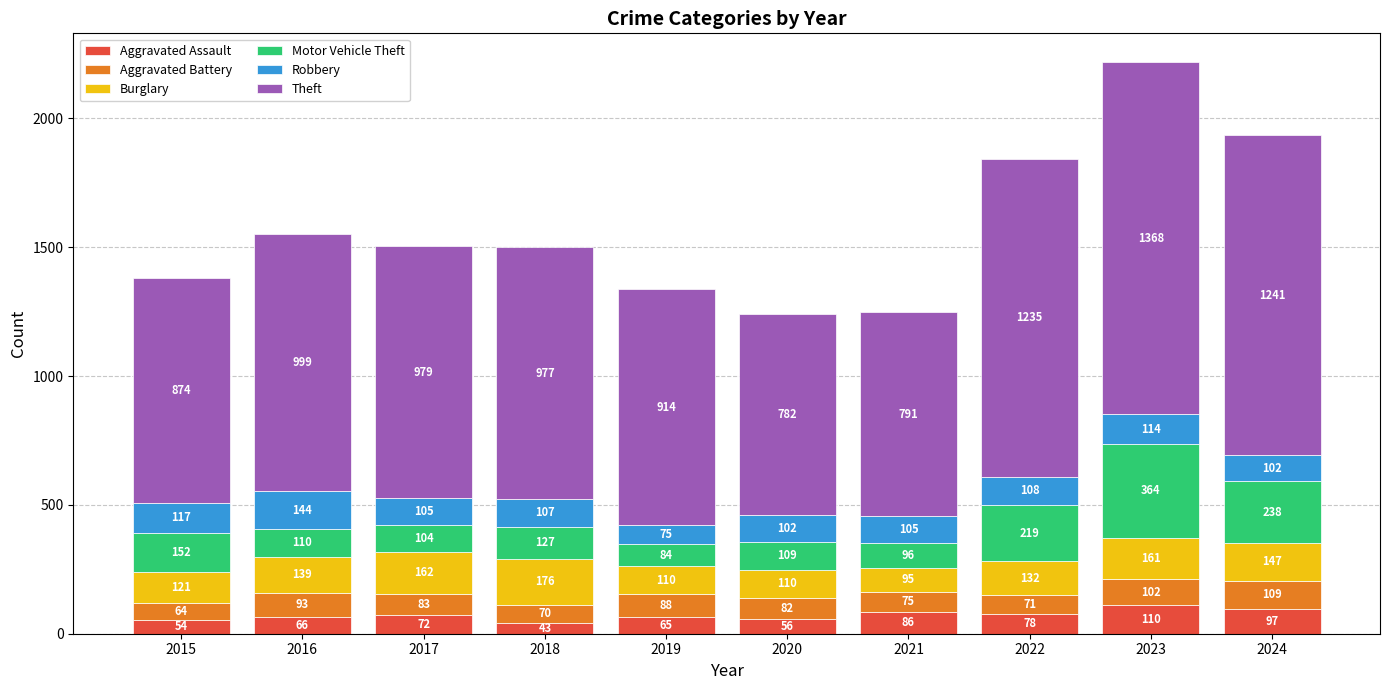

How many values in the Aggravated Assault series are below 72?

5